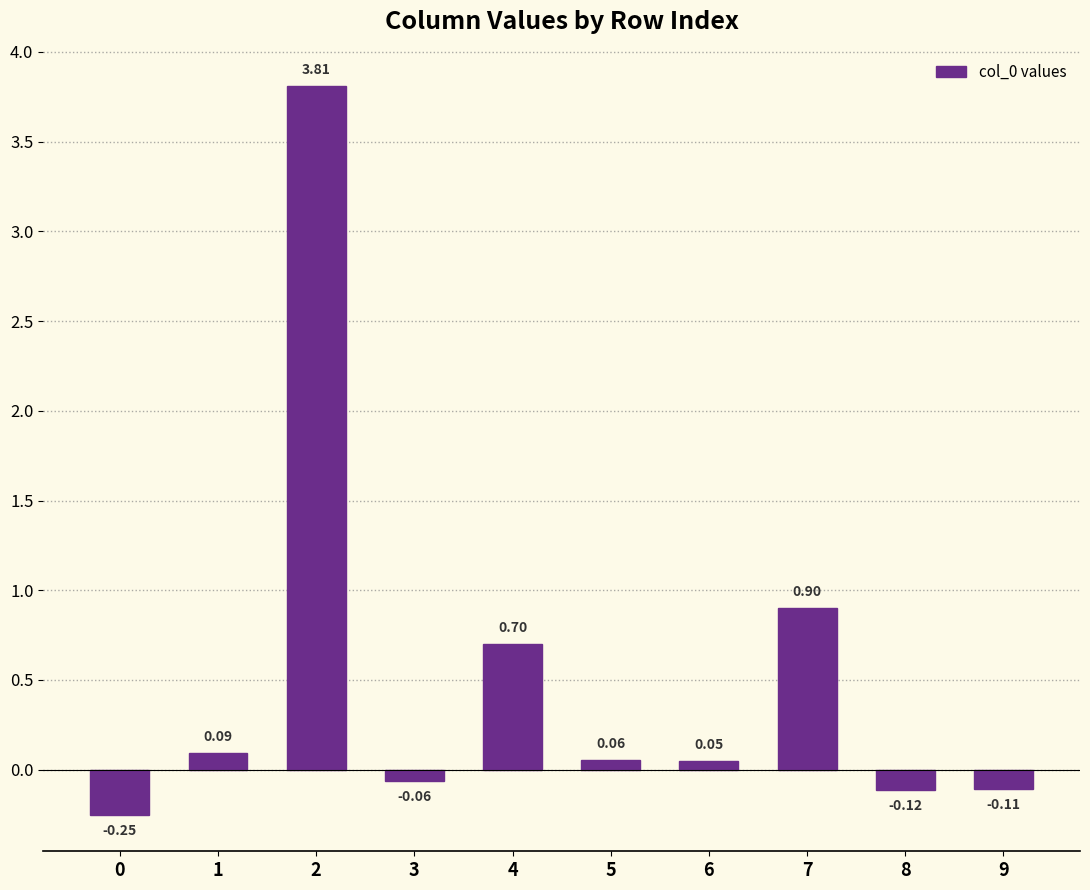

Does the chart contain any negative values?

Yes